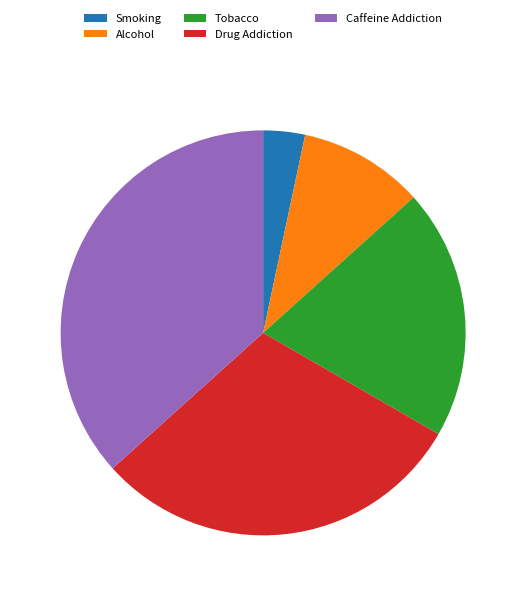

Is it true that Smoking is 11% of the pie?

False